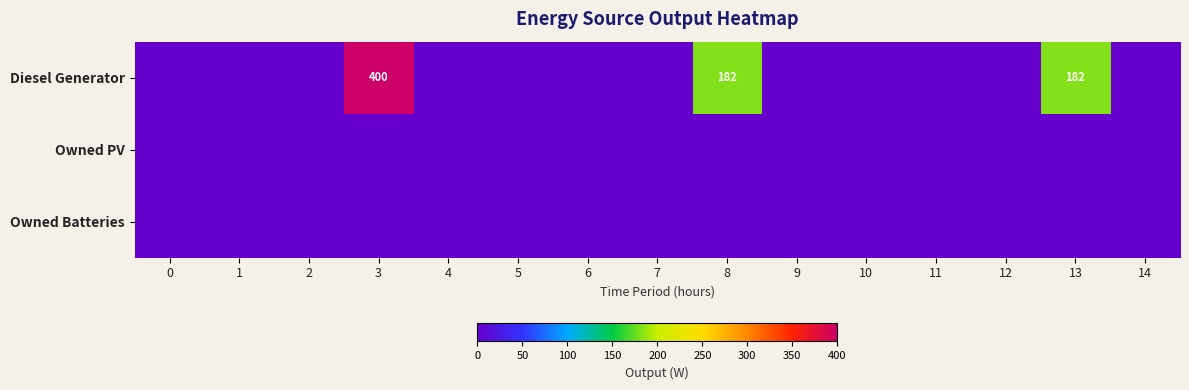

Rank the categories by Owned Batteries value from lowest to highest.

0, 1, 2, 3, 4, 5, 6, 7, 8, 9, 10, 11, 12, 13, 14